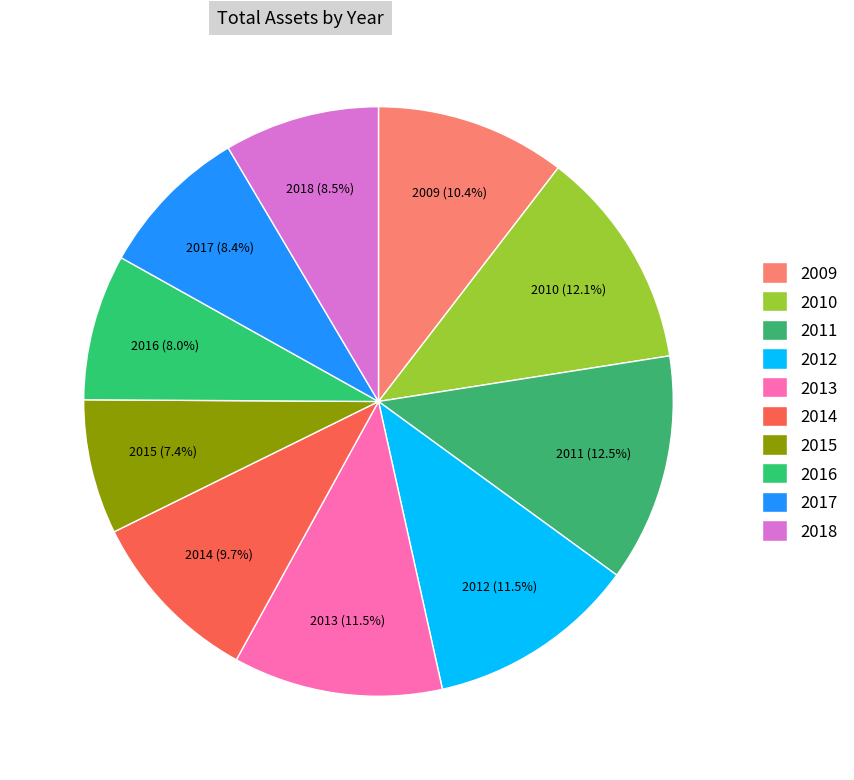

How many slices are in this pie chart?

10